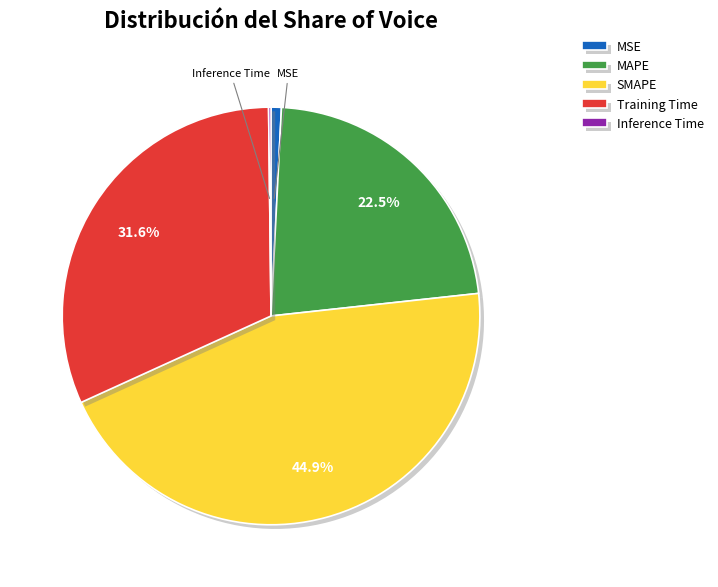

Which category has the biggest portion of the pie?

SMAPE